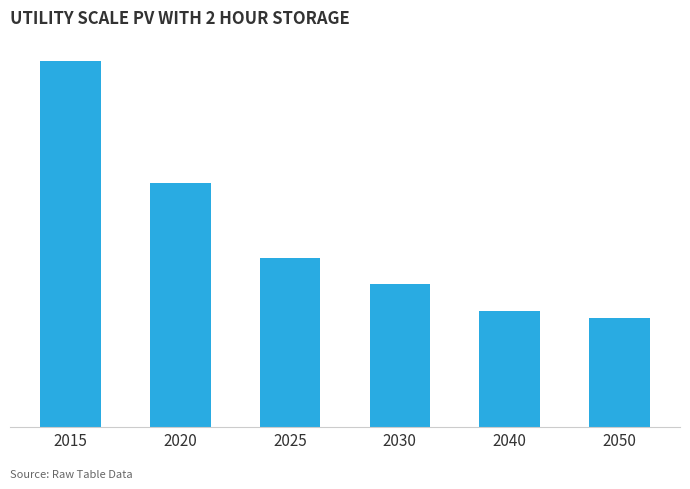

Does the chart contain any negative values?

No